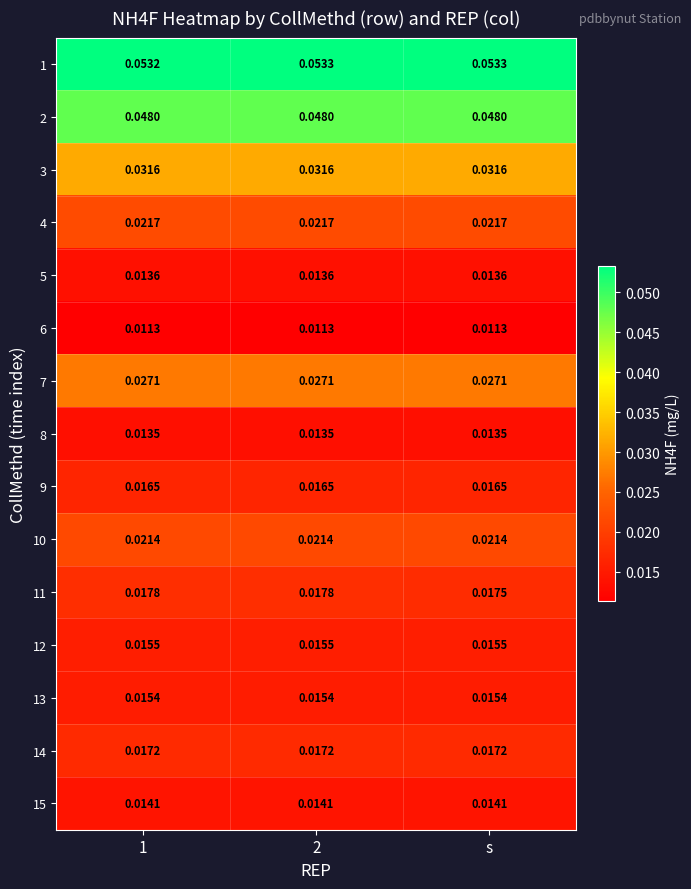

At which label does 11 reach its minimum?

s